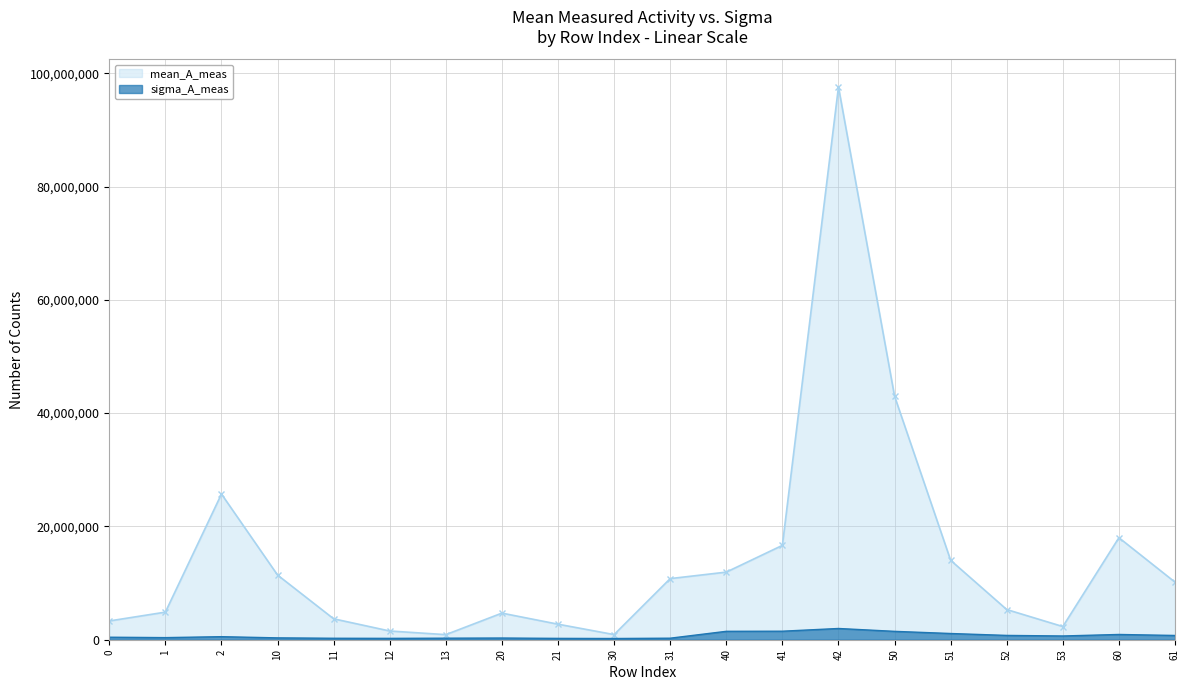

Rank the series at 40 from lowest to highest value.

sigma_A_meas, mean_A_meas